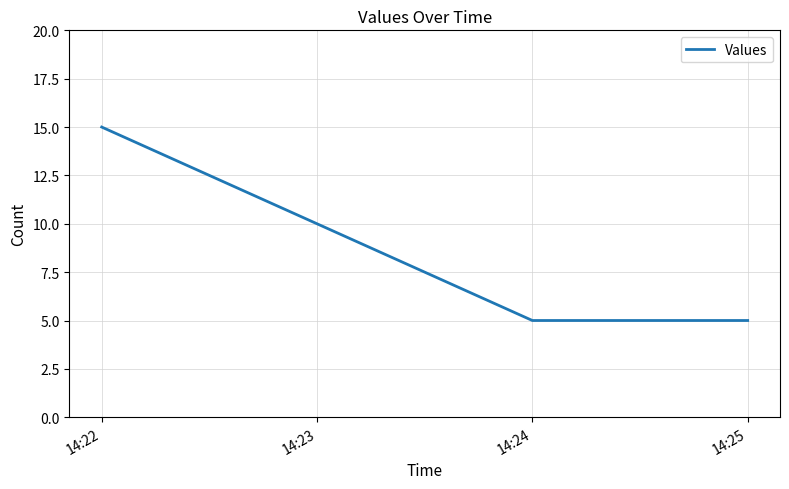

Reading right to left, extract all data points from this chart.

5	5	10	15